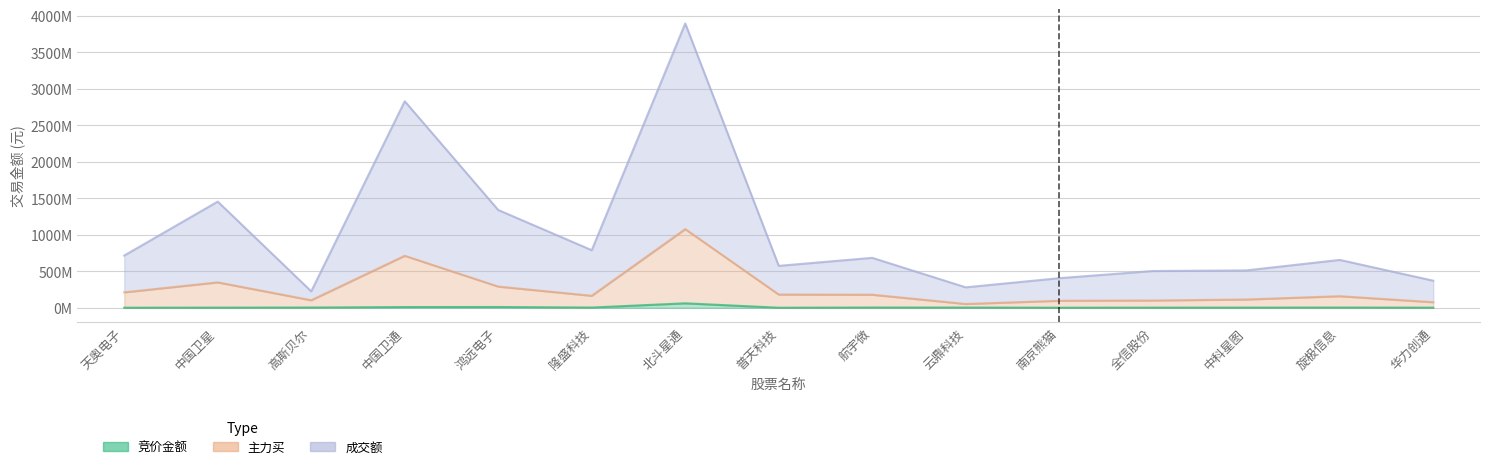

What are all the series names shown in the legend?

竞价金额, 主力买, 成交额